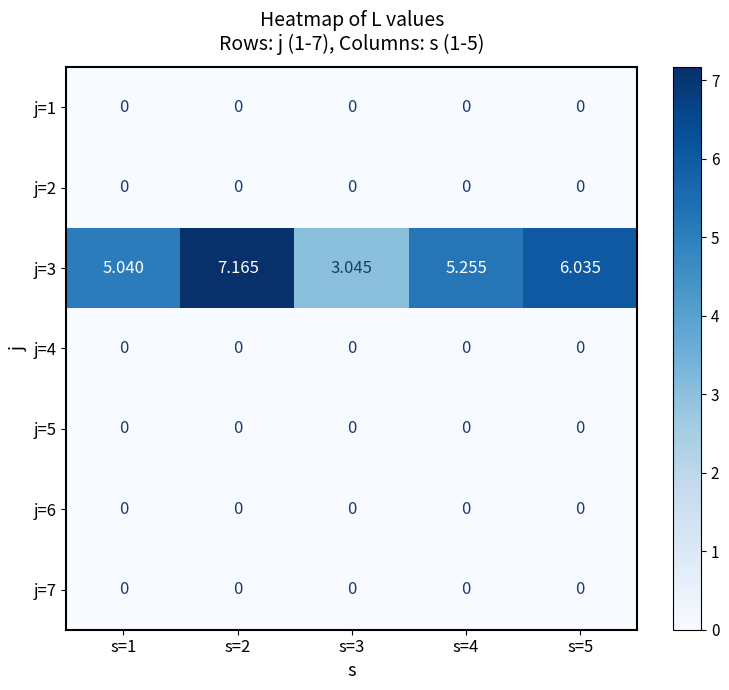

Between s=1 and s=3, which series saw the biggest shift?

j=3